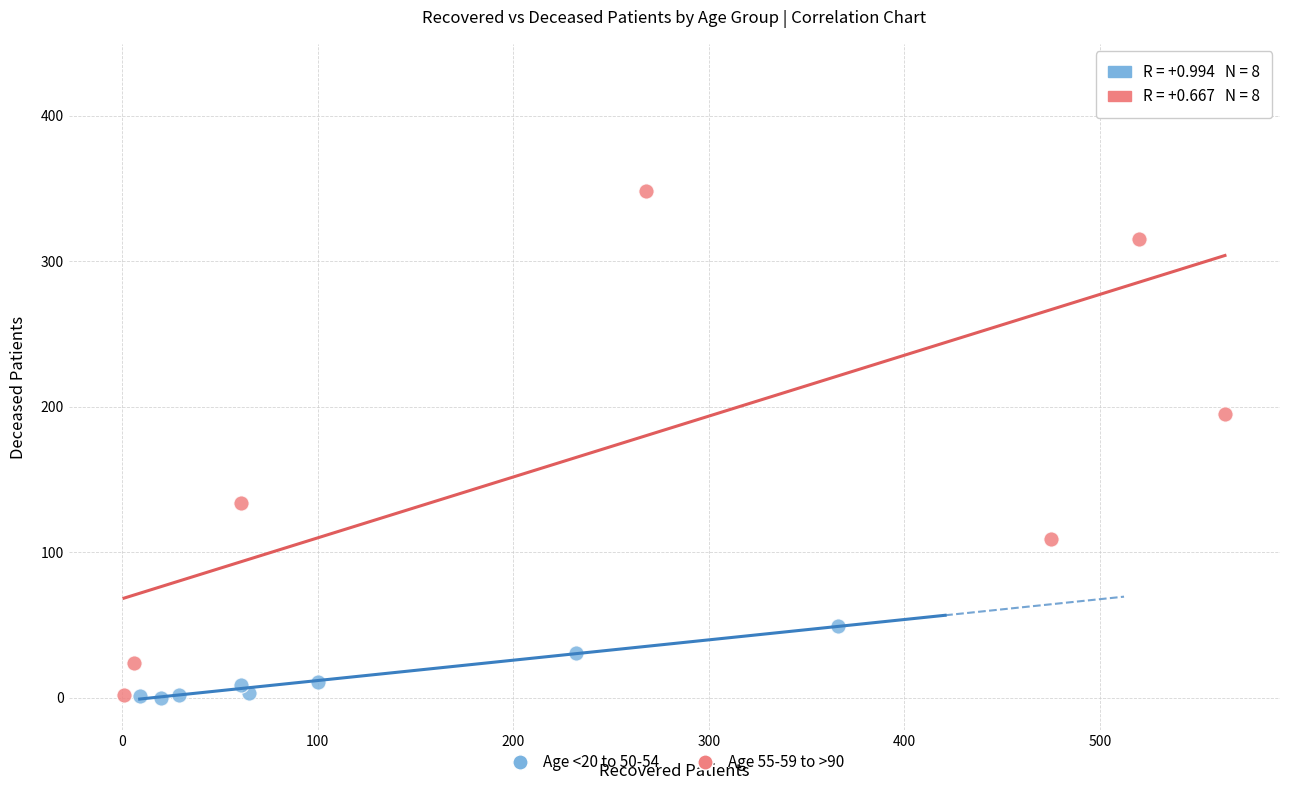

Which series reaches the maximum Y coordinate?

Age 55-59 to >90